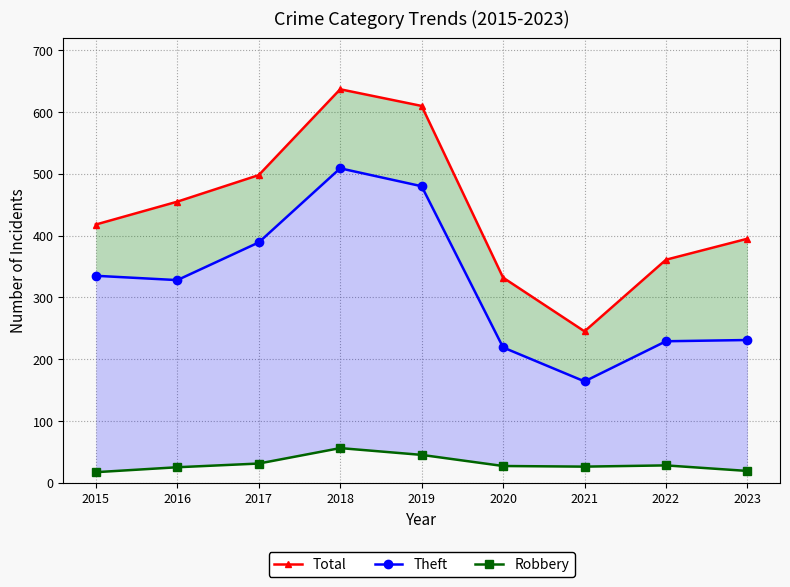

Is the value of Robbery at 2020 greater than the value of Total at 2016?

No